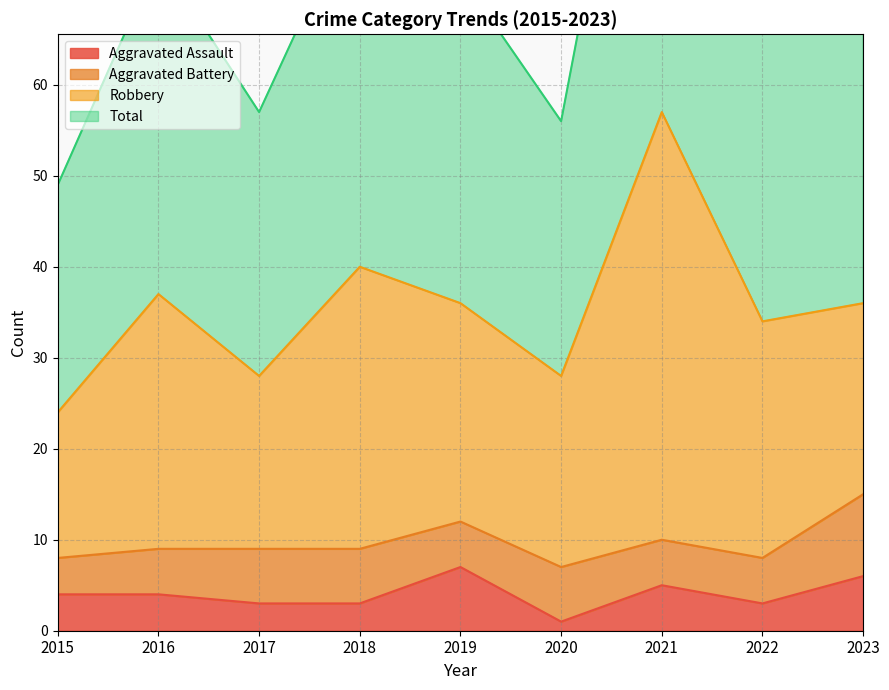

In Total, how many points are lower than both neighbors (excluding endpoints)?

3